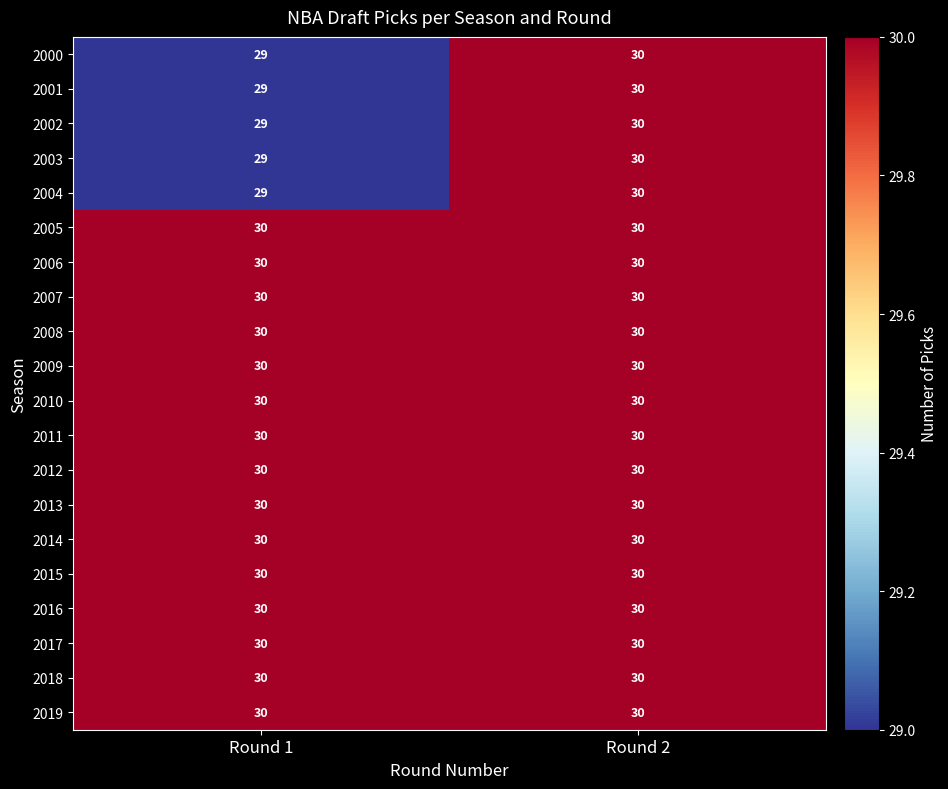

True or false: 2009 has a value of 30 at Round 2.

True